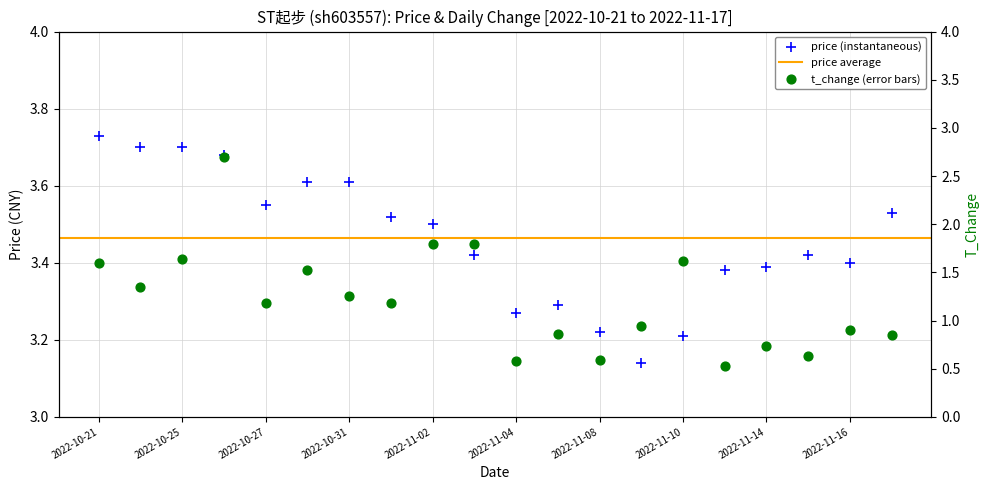

At how many categories does at least one series exceed 1?

20